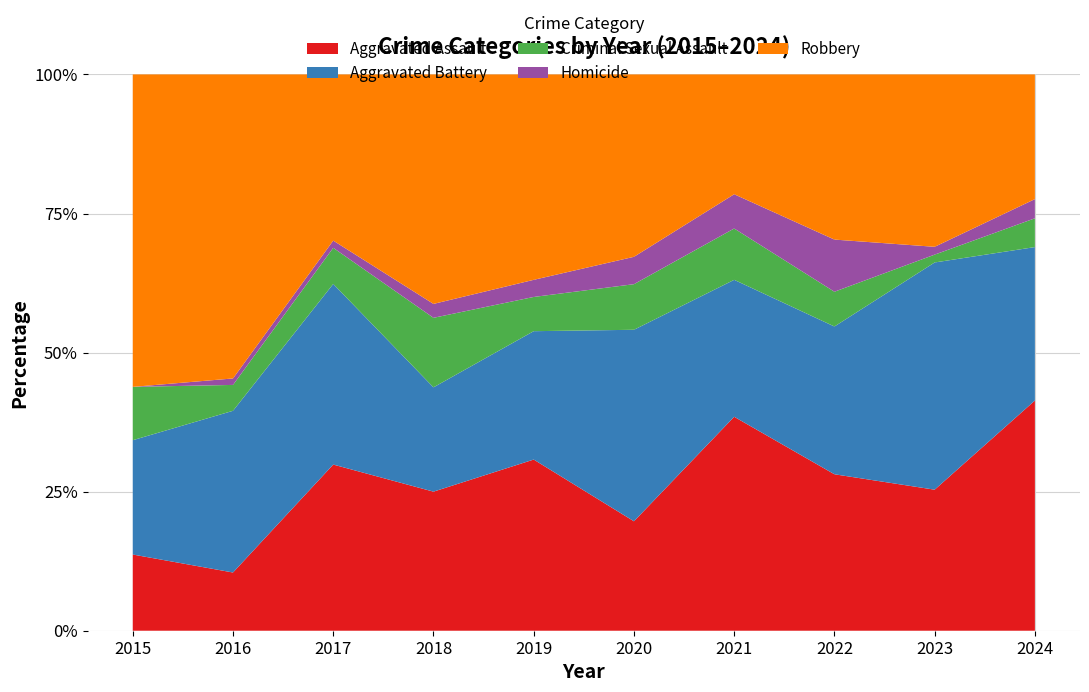

What is the total value across all series at 2022?

100.0